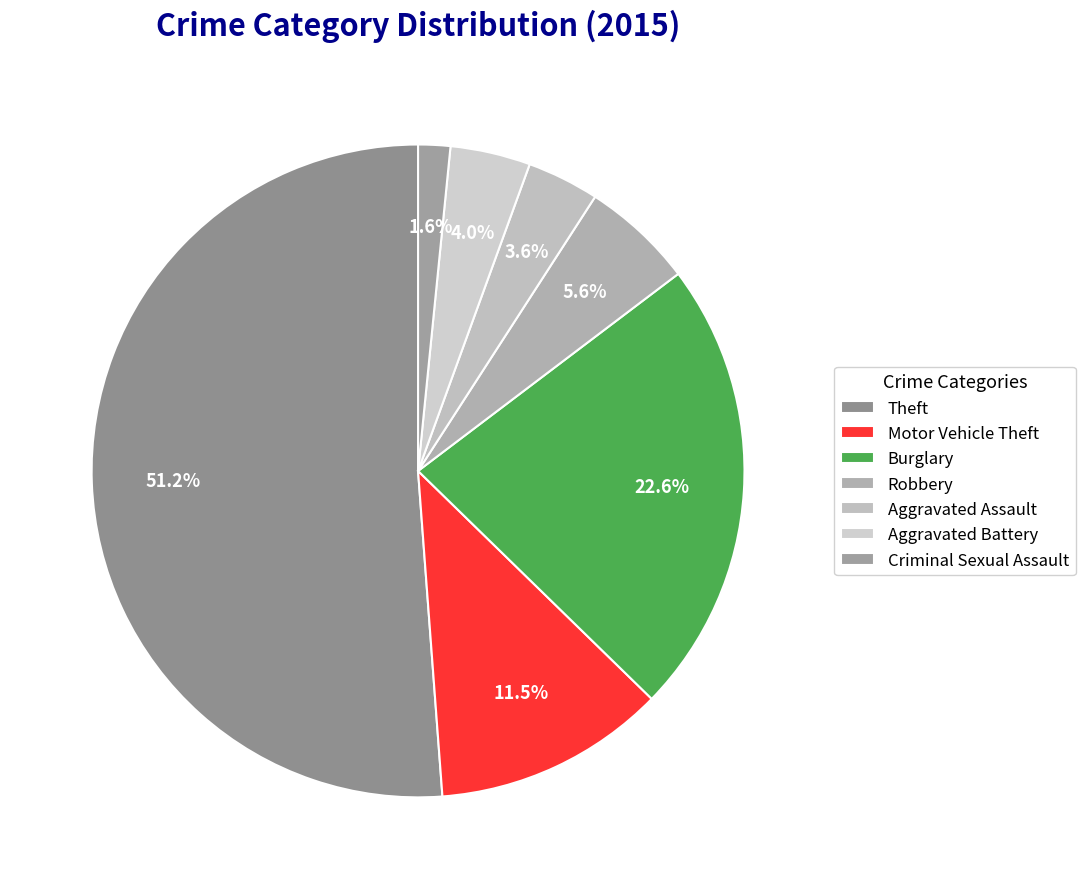

To the nearest percent, what percentage of the pie is Motor Vehicle Theft?

12%